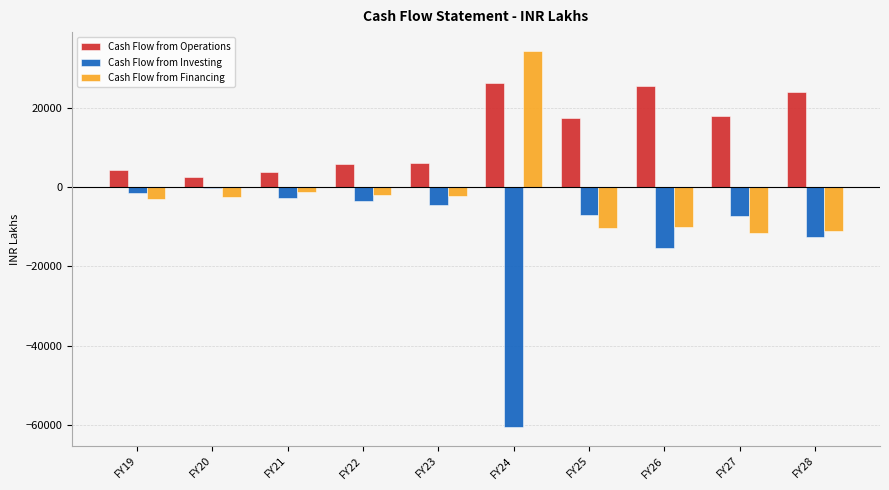

What is the sum of all Cash Flow from Operations values?

134485.3